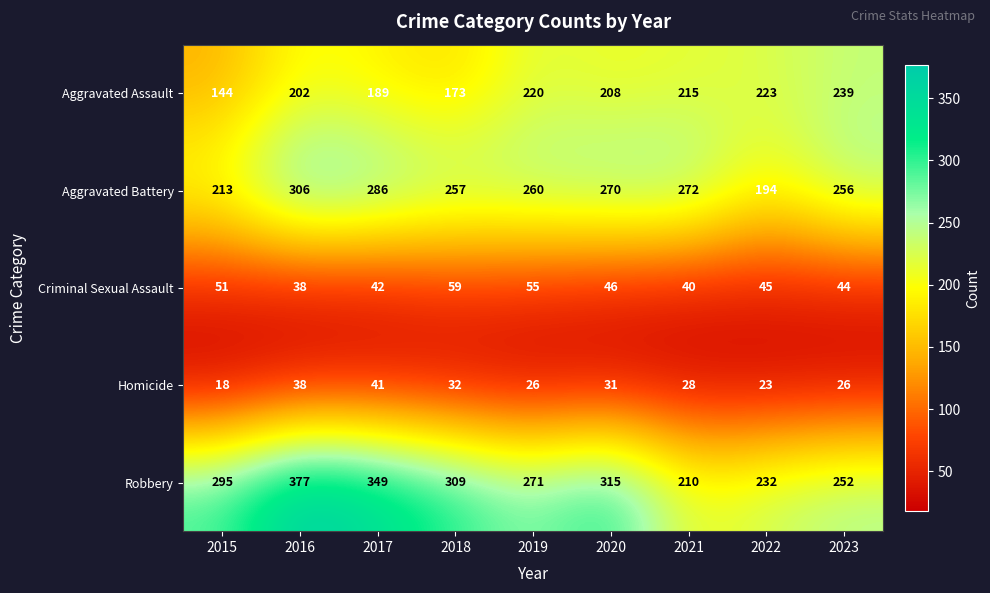

Where does the Aggravated Assault series first go above 208?

2019